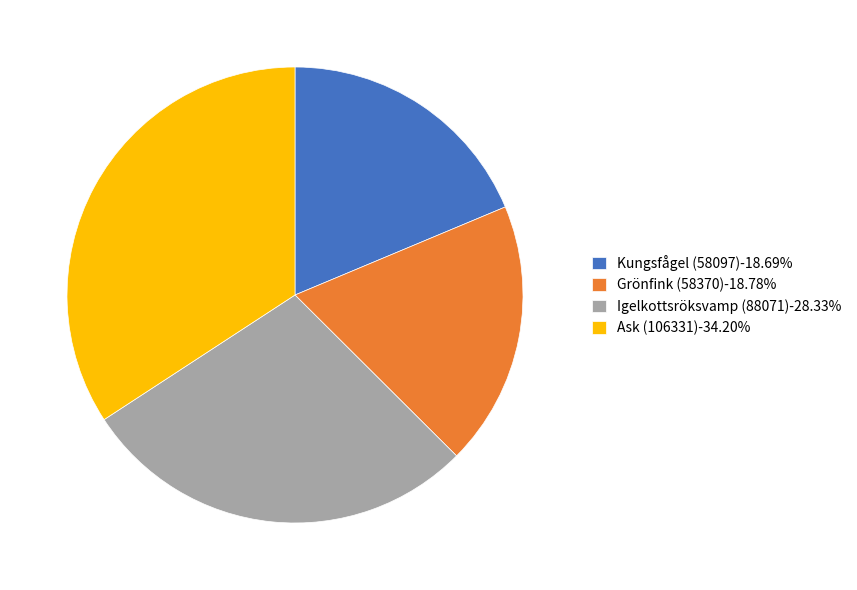

Do Grönfink (58370)-18.78% and Igelkottsröksvamp (88071)-28.33% together represent more than half of the pie?

No